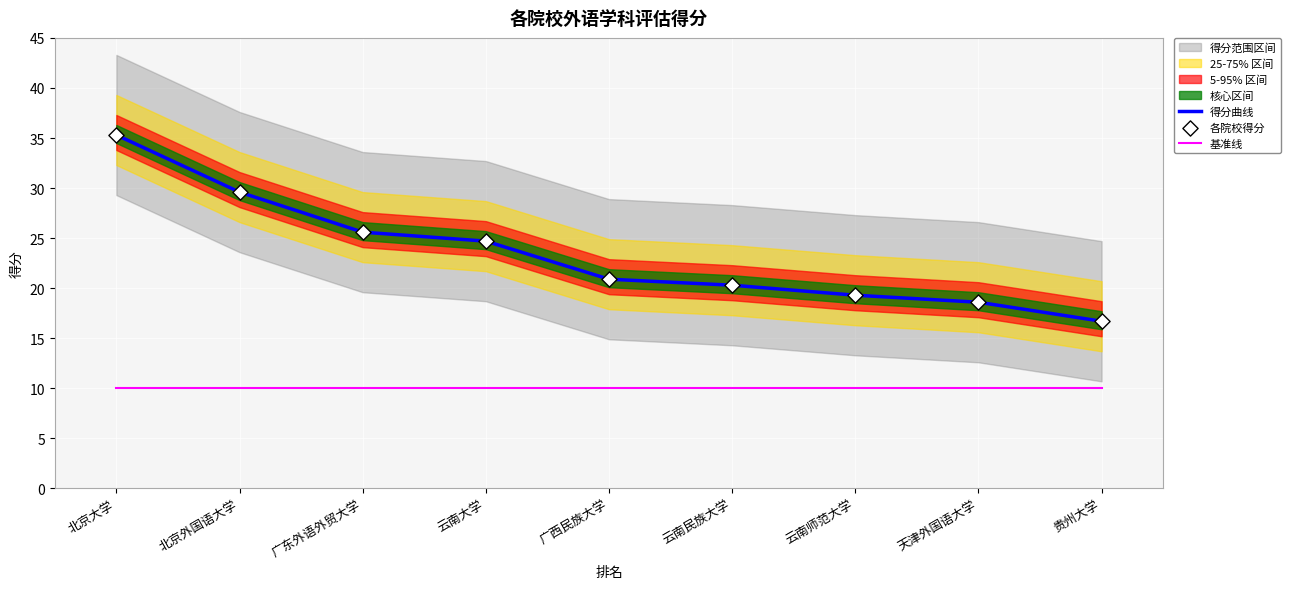

At which category is the sum across all series the highest?

北京大学